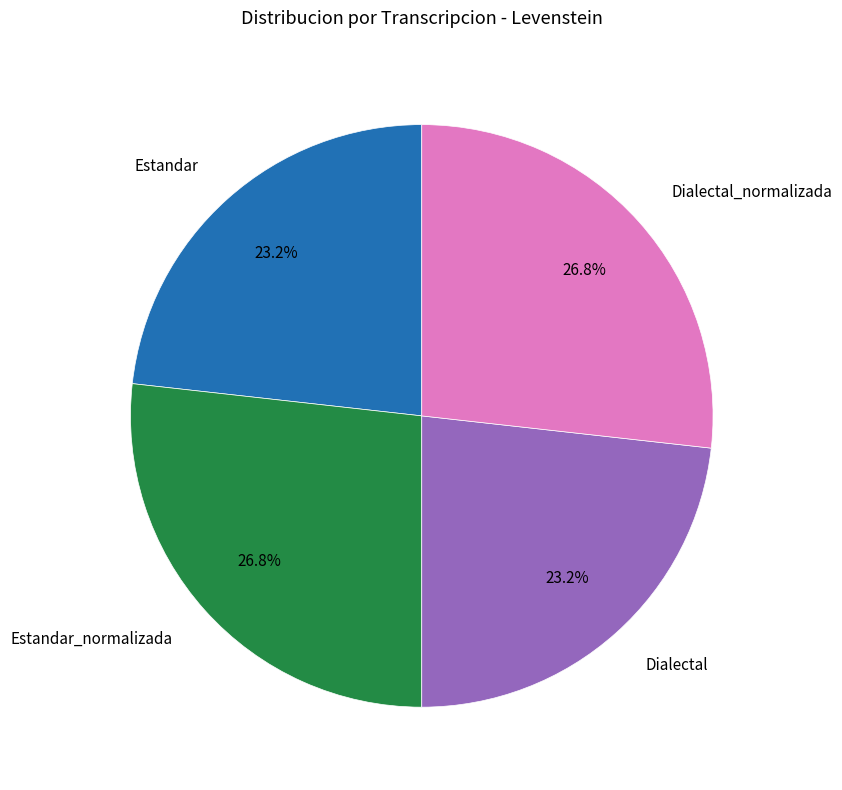

Count the number of slices in the pie.

4